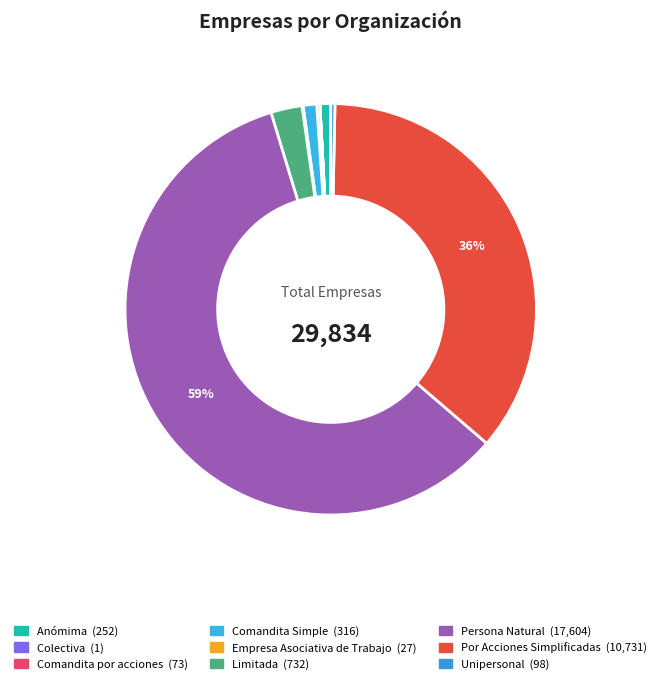

To the nearest percent, what is the difference between the largest and smallest slice percentages?

59%